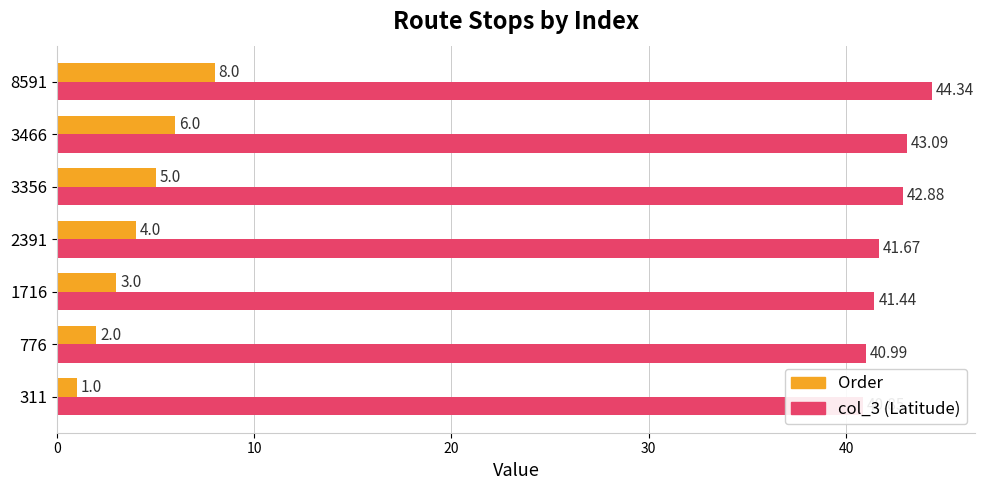

What is the difference between the maximum and minimum values in the Order series?

7.0